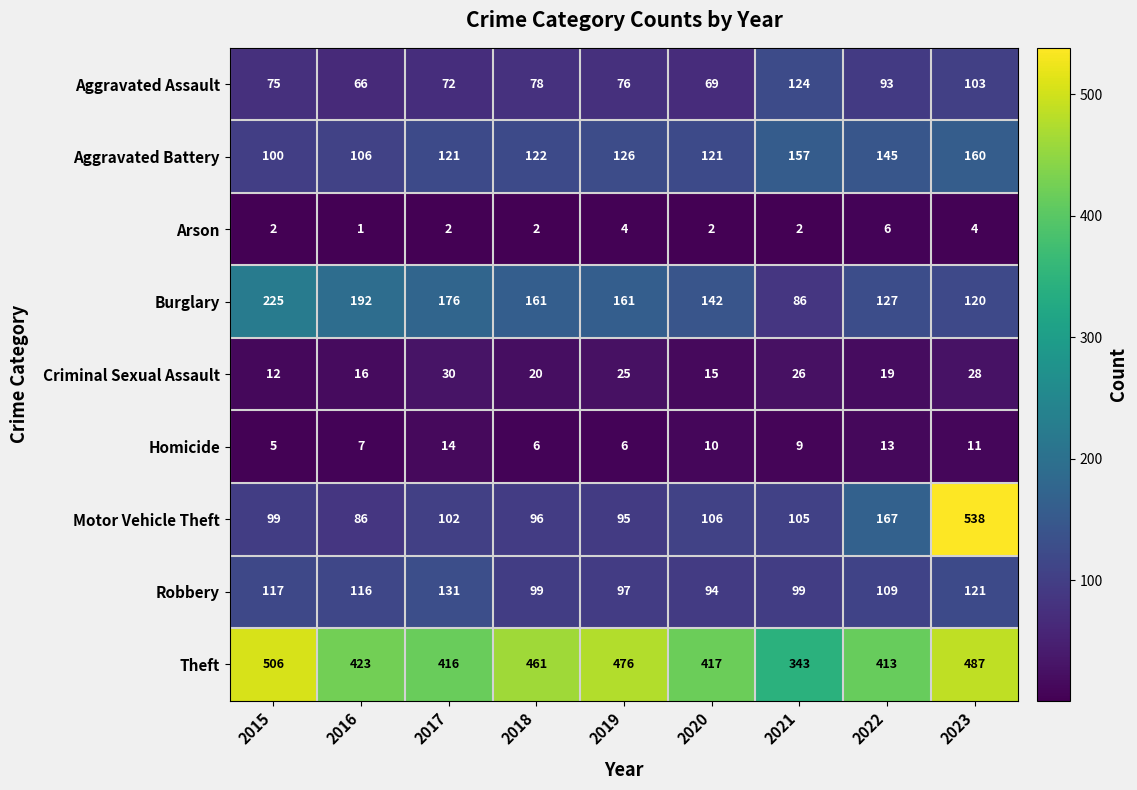

The Aggravated Assault series shows 30 at 2018. True or false?

False